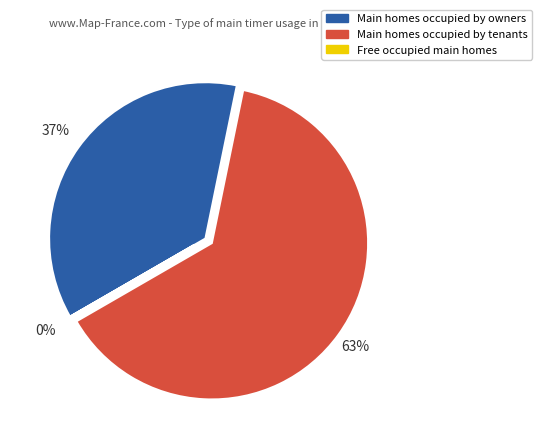

To the nearest percent, what is the difference between the largest and smallest slice percentages?

63%